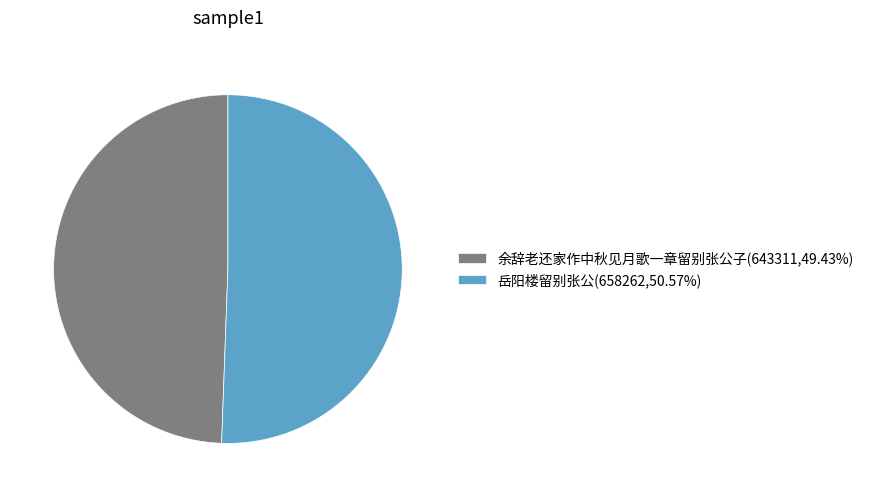

True or false: 余辞老还家作中秋见月歌一章留别张公子 accounts for 49% of the total.

True